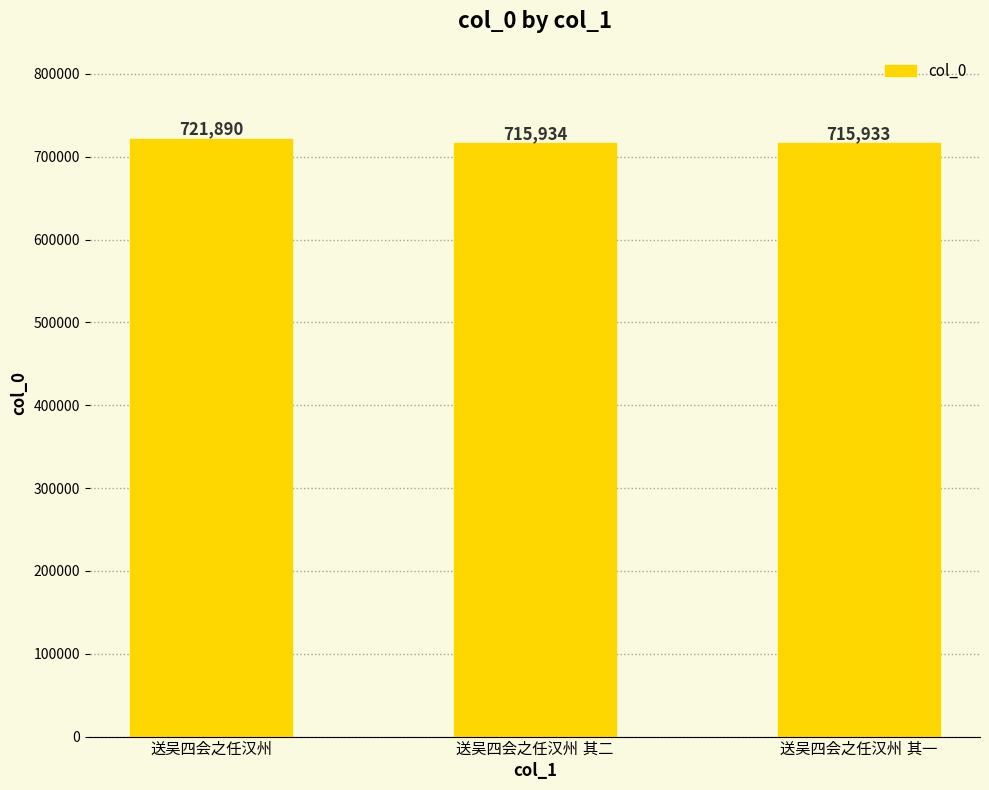

What is the value of the 2nd bar from the left?

715934